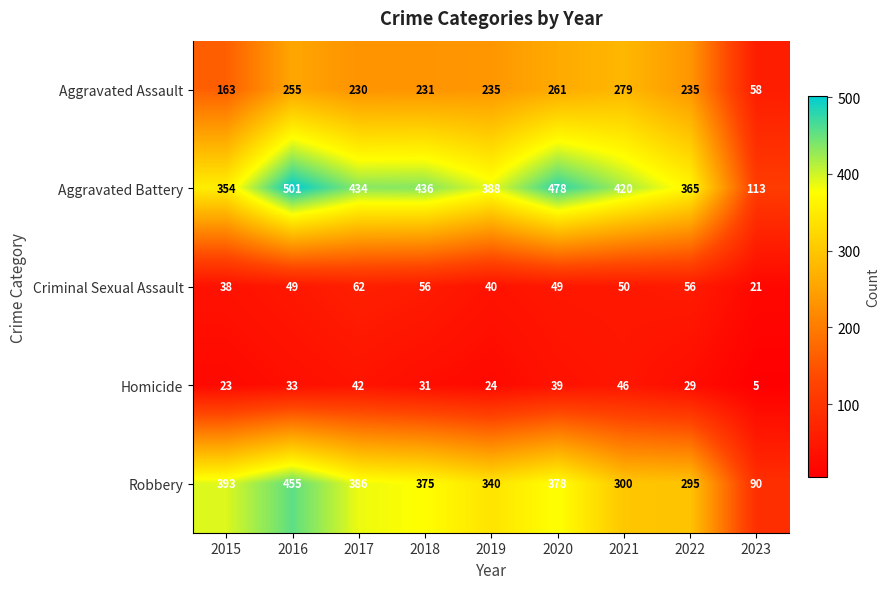

At which label does Homicide reach its minimum?

2023